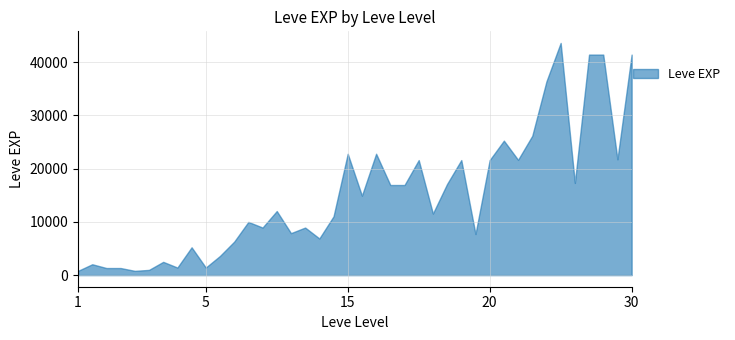

What is the total value across all series at 1?

1327.9